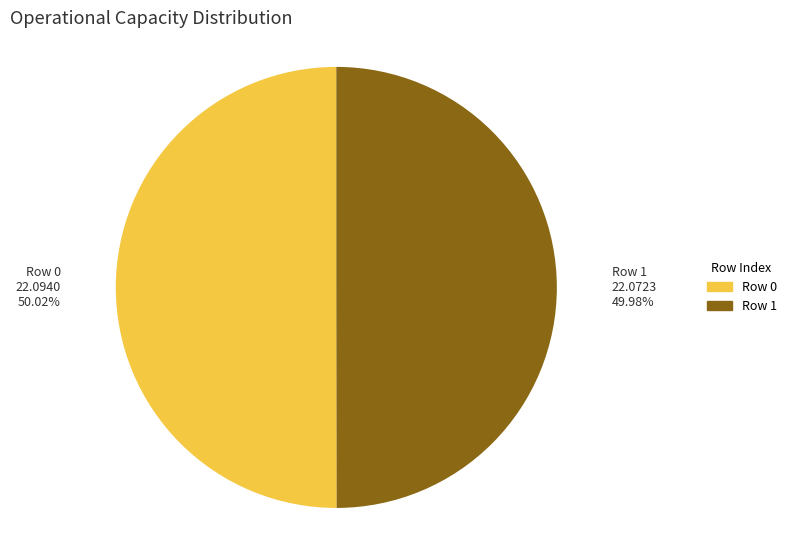

How many segments does this pie chart have?

2